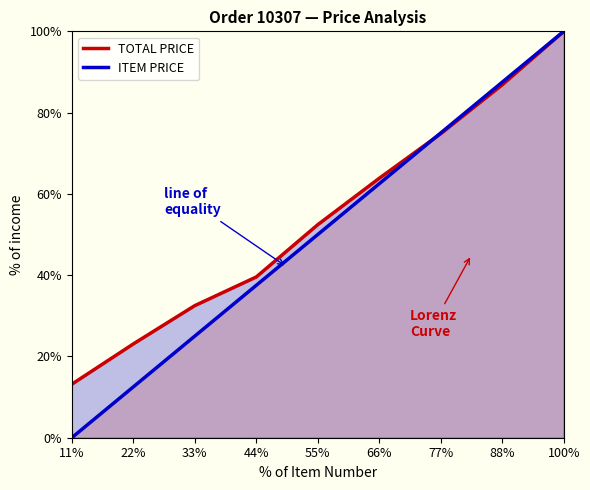

Is it true that TOTAL PRICE equals 32.5 at 33%?

True